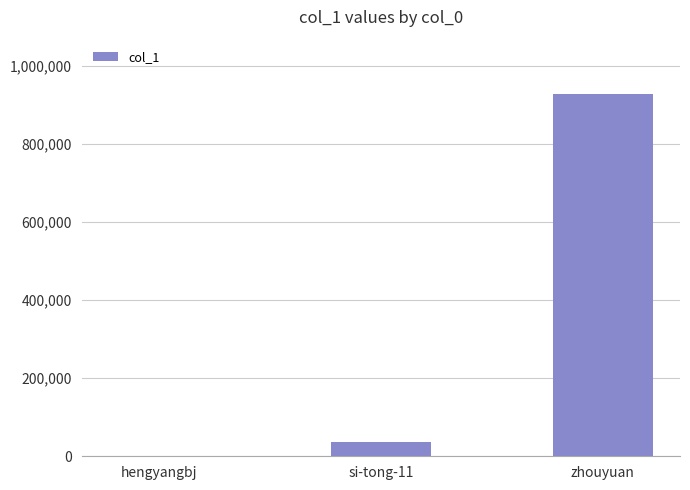

Which label corresponds to the largest value in the chart?

zhouyuan